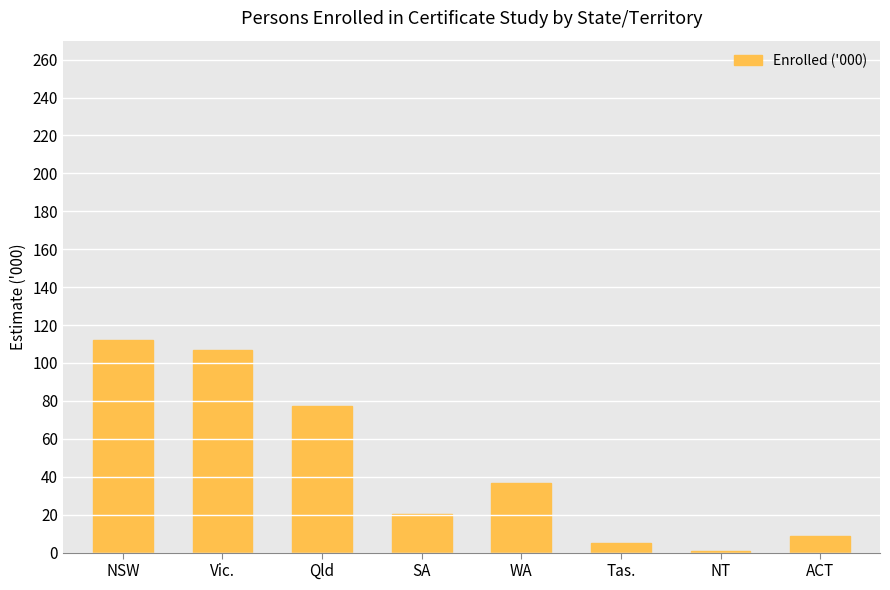

The chart shows a value of 0.7 at NT. True or false?

True